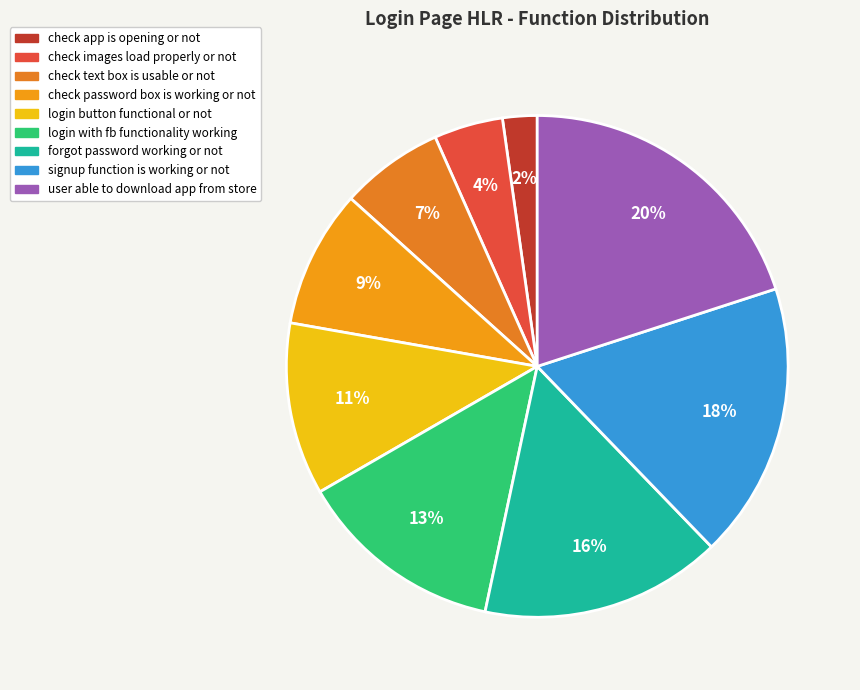

To the nearest percent, what is the average slice percentage?

11%